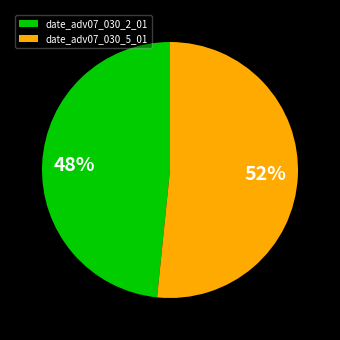

What is the largest slice in the pie chart?

date_adv07_030_5_01